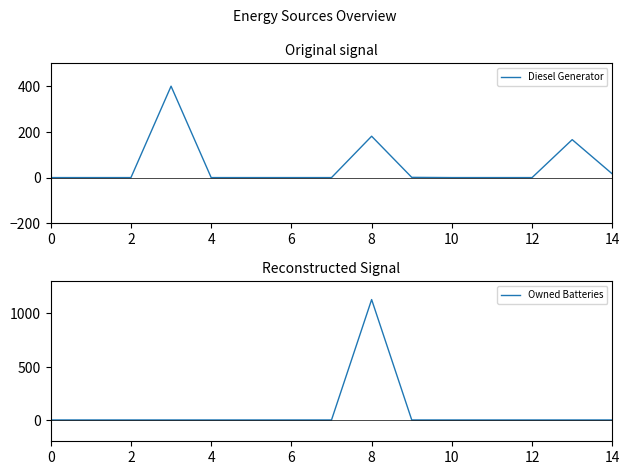

How many positive values does the Diesel Generator series have?

6